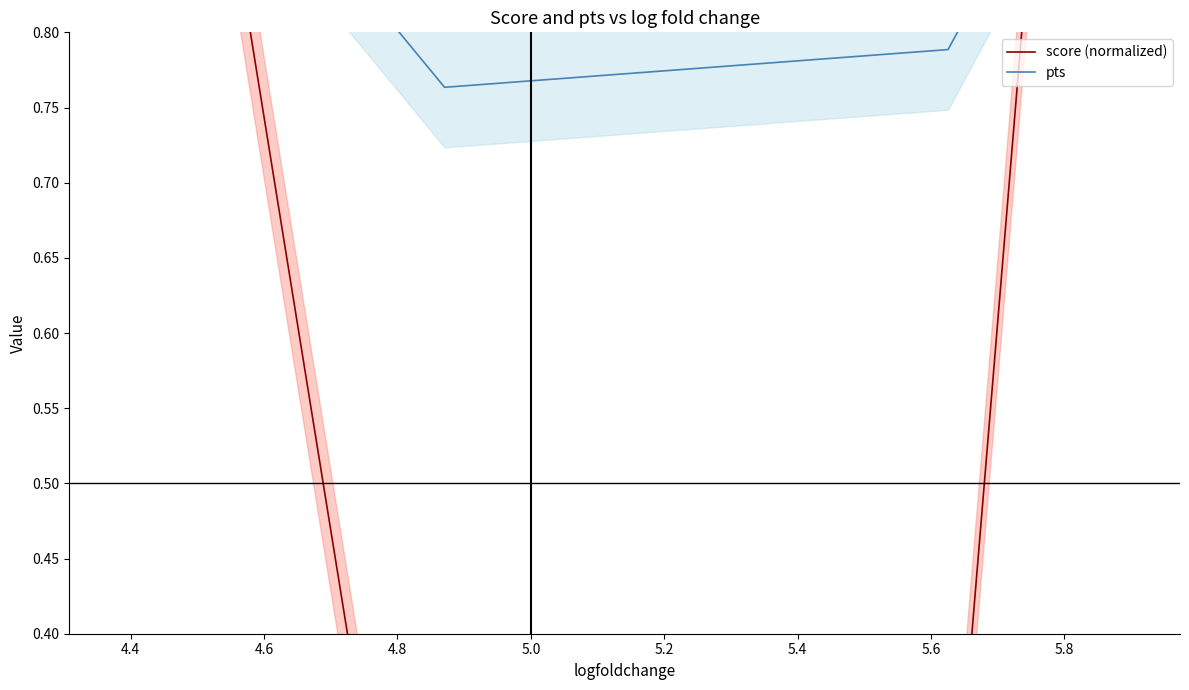

What is the greatest value displayed?

1.0